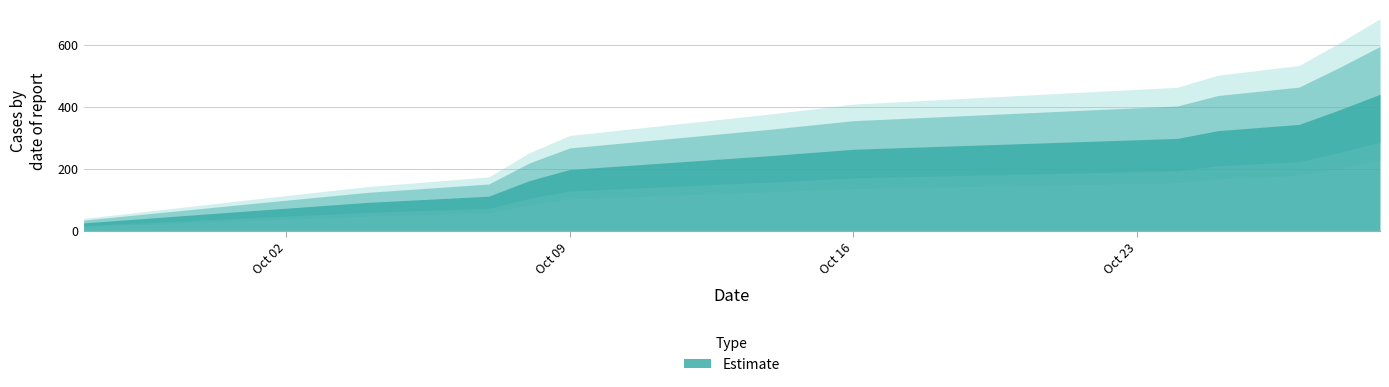

The value at 2023-10-28 is 516. True or false?

False